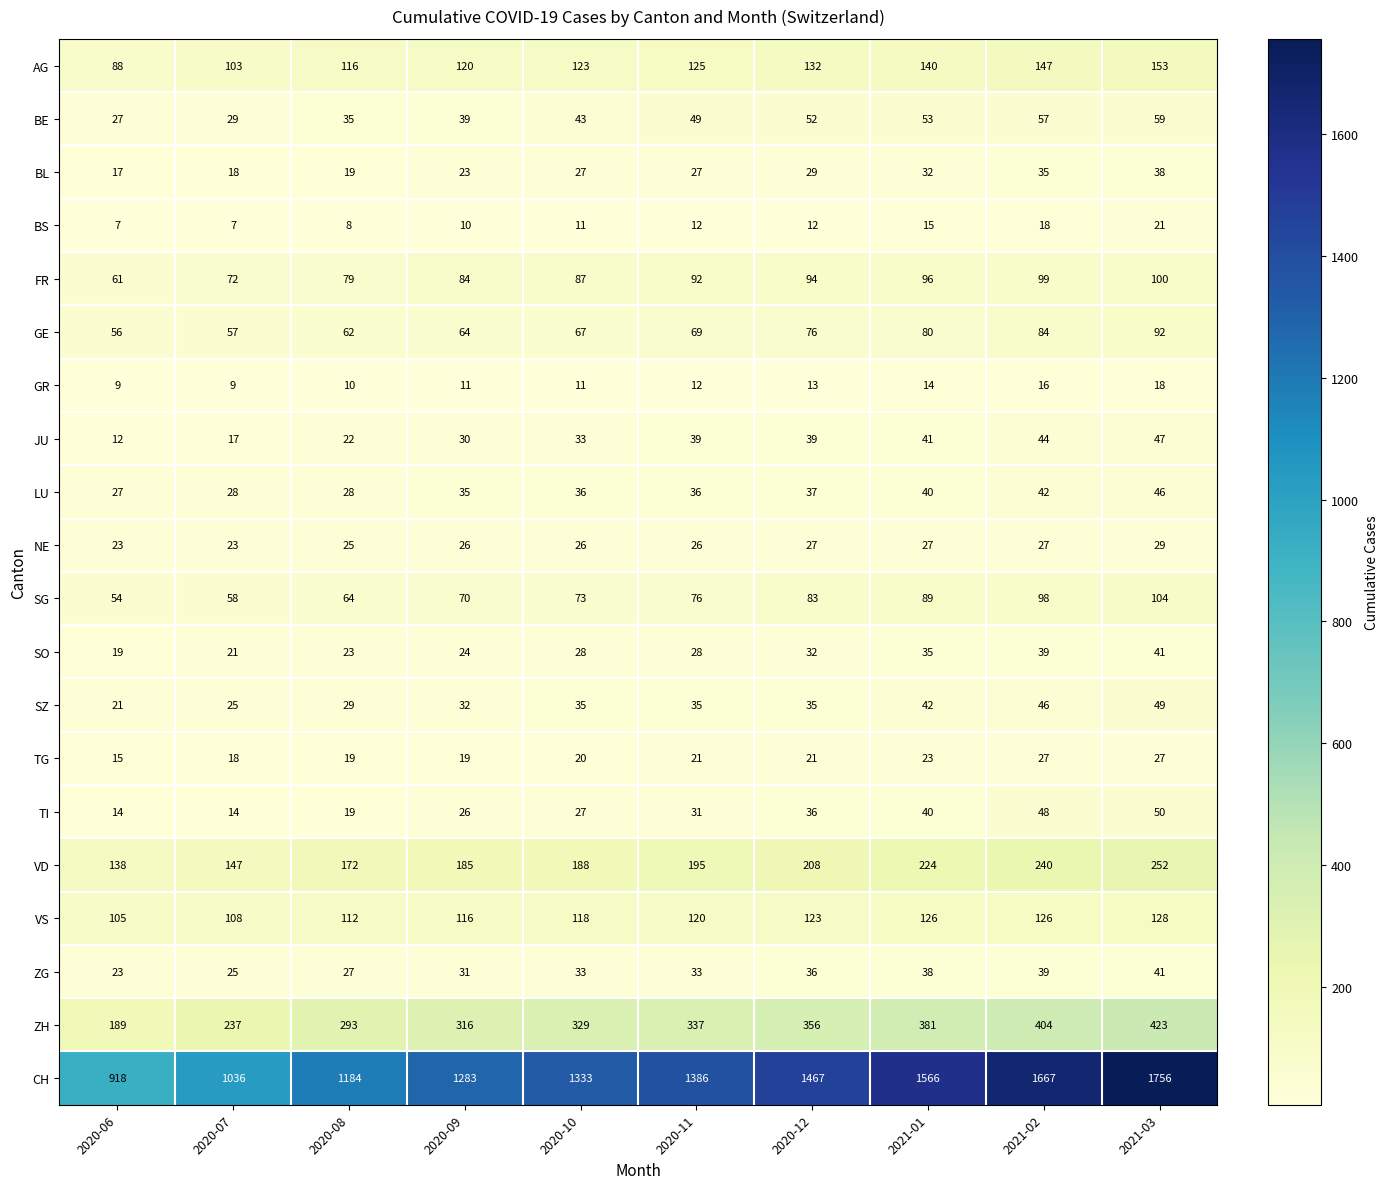

True or false: FR has a value of 151 at 2021-03.

False